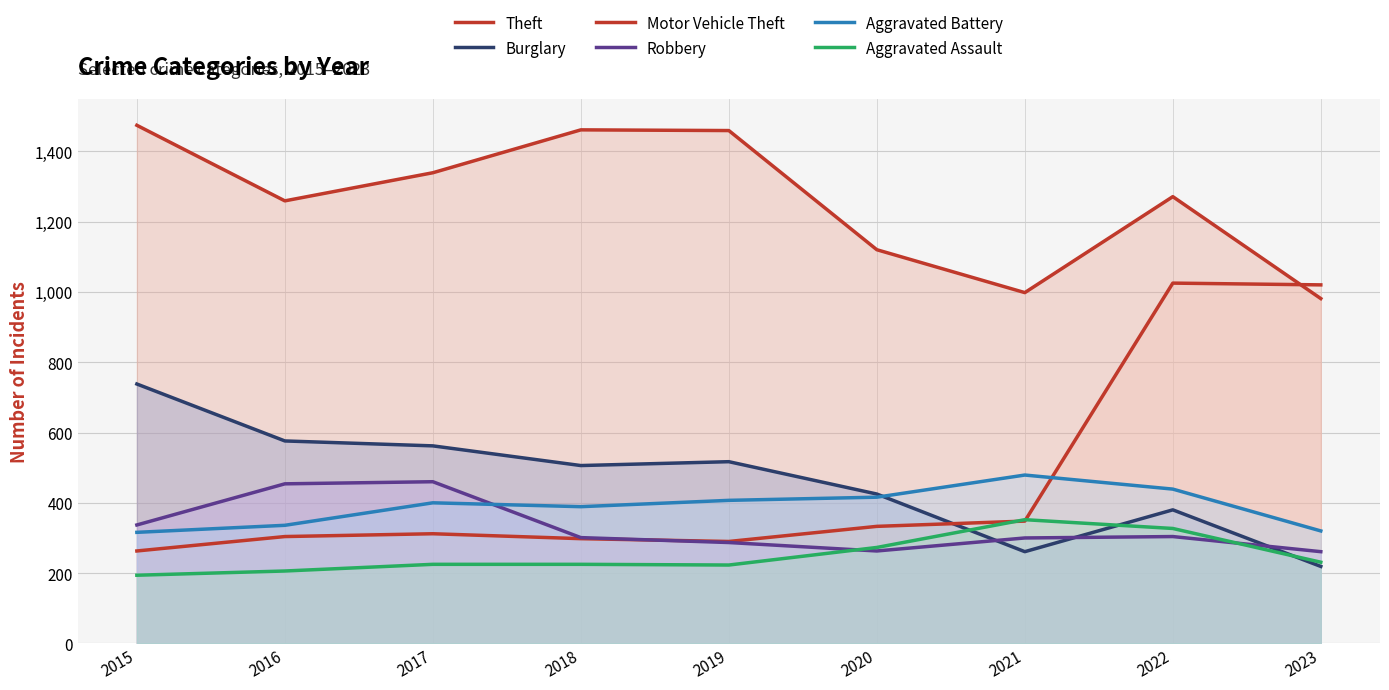

Where does the Theft series first go above 1271?

2015